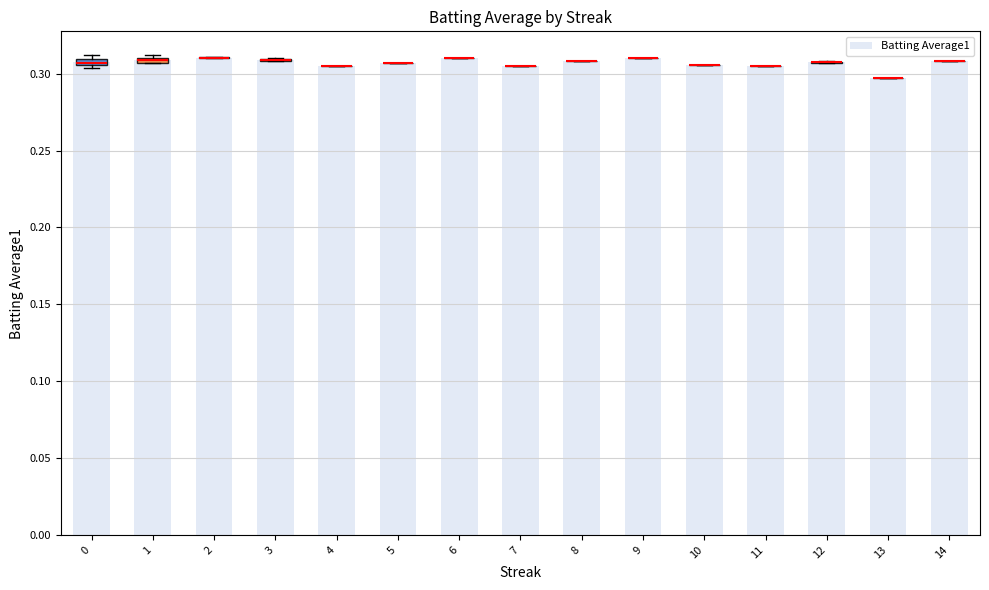

Is it true that the value at 3 is 0.2?

False